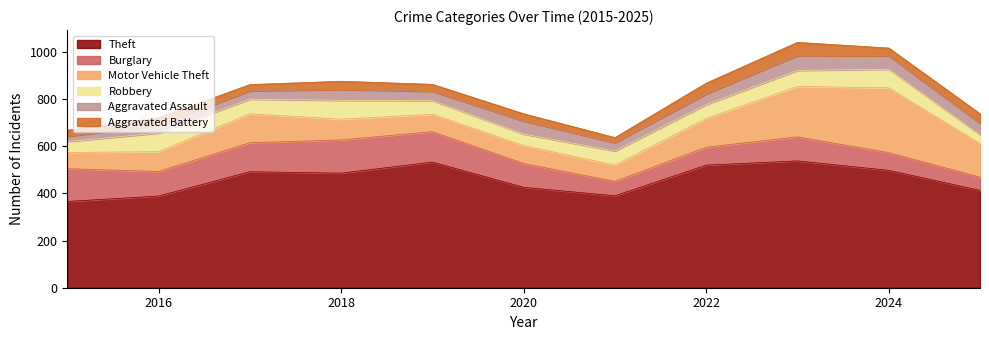

Rank the series at 2017 from lowest to highest value.

Aggravated Battery, Aggravated Assault, Robbery, Burglary, Motor Vehicle Theft, Theft